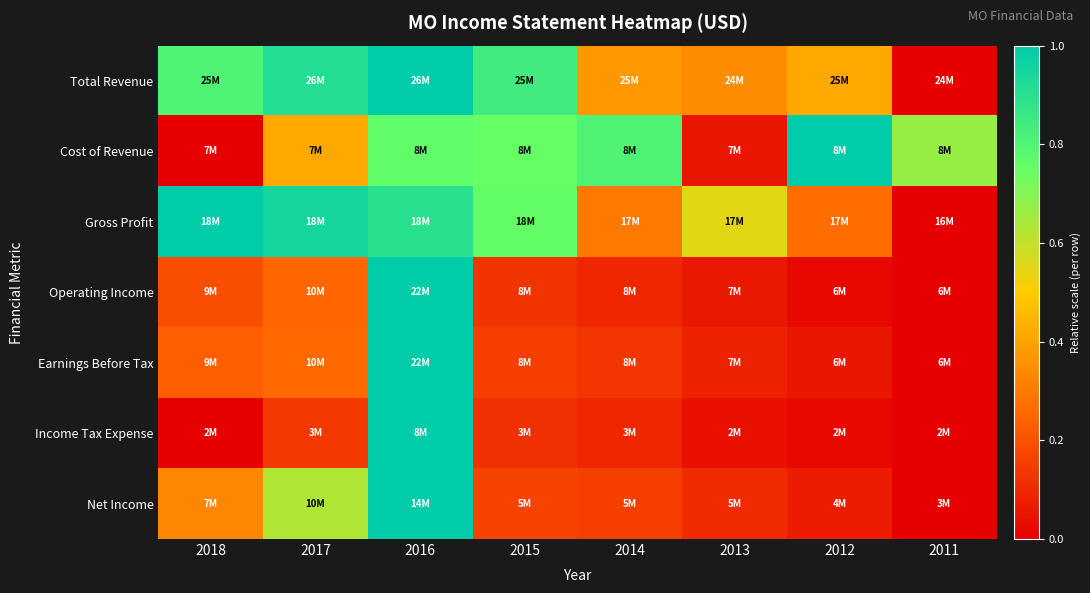

How many series are shown in this chart?

7